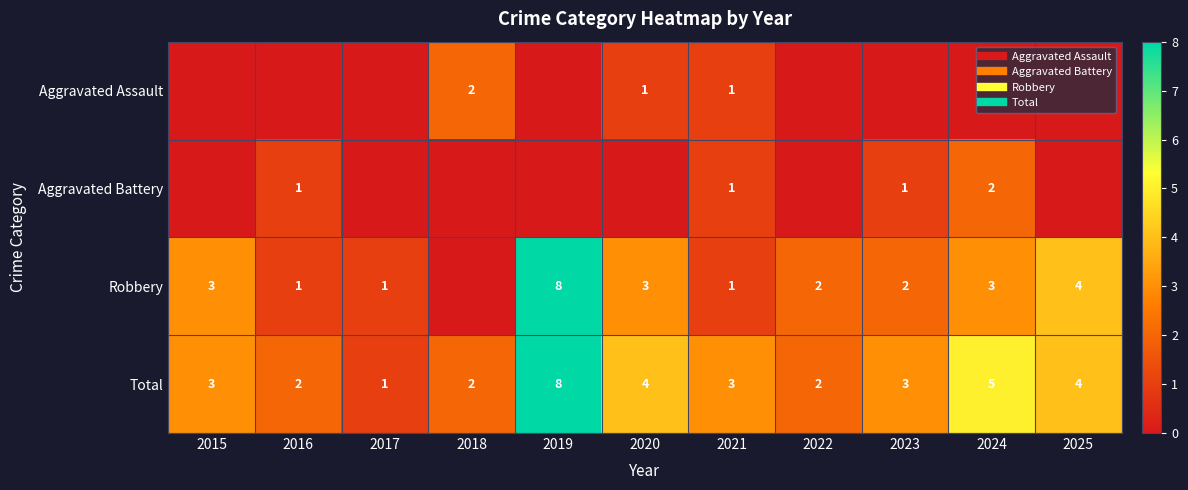

At which category is the sum across all series the highest?

2019